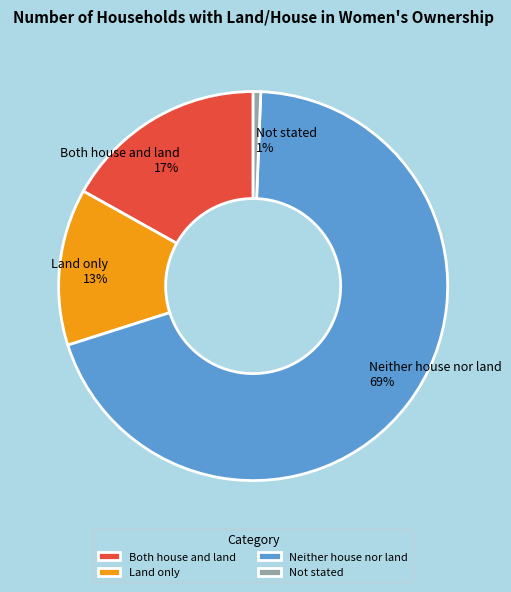

How many slices are in this pie chart?

4